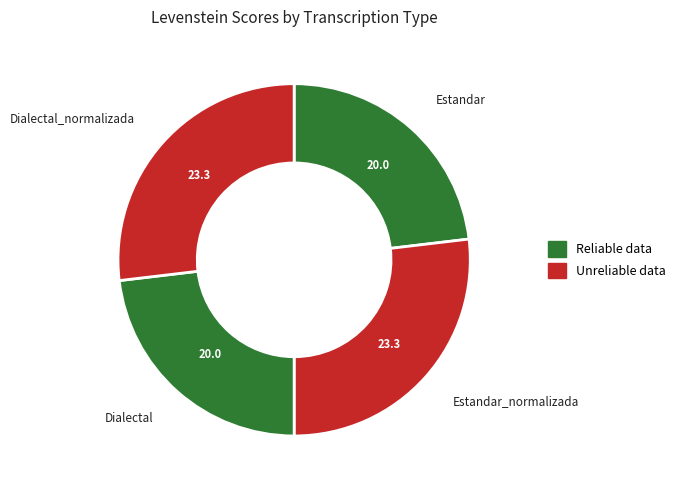

Count the number of slices in the pie.

4